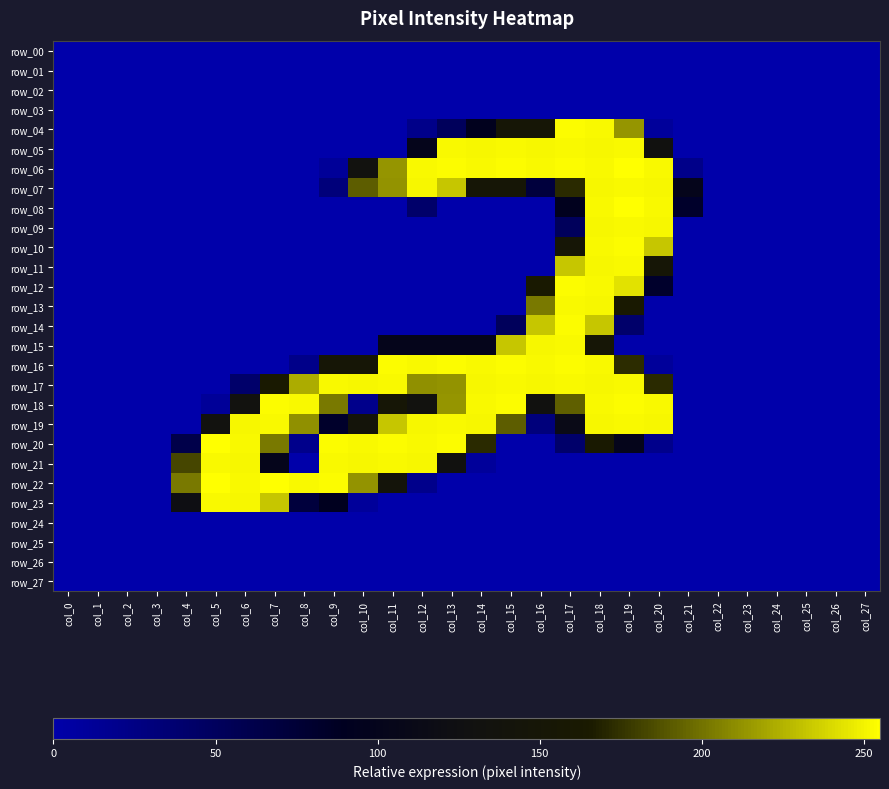

How many positive values does the row_22 series have?

9